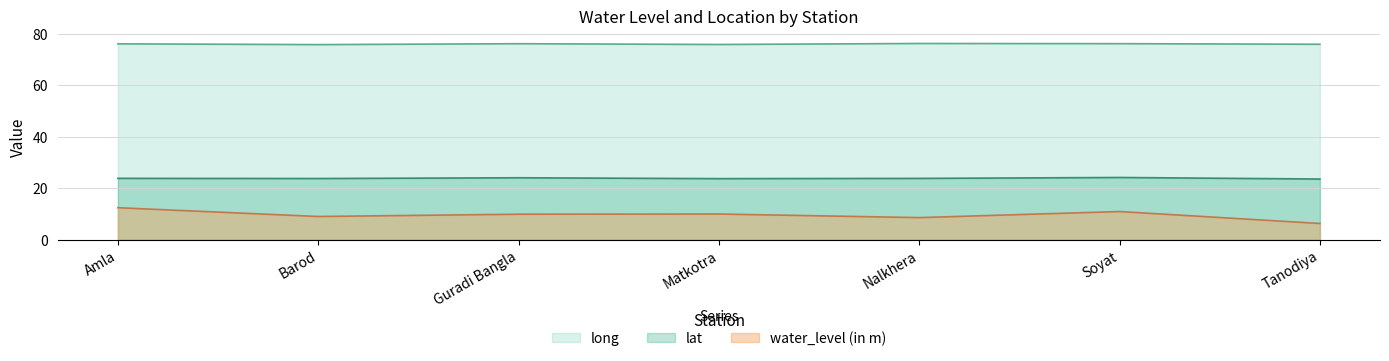

At which category does water_level (in m) reach its first local peak?

Matkotra